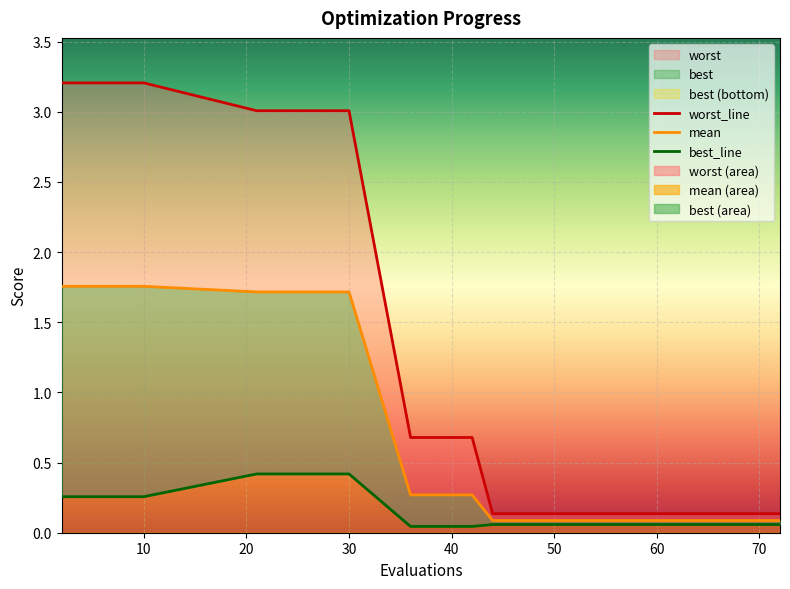

Which series has the largest total across all categories?

worst_line